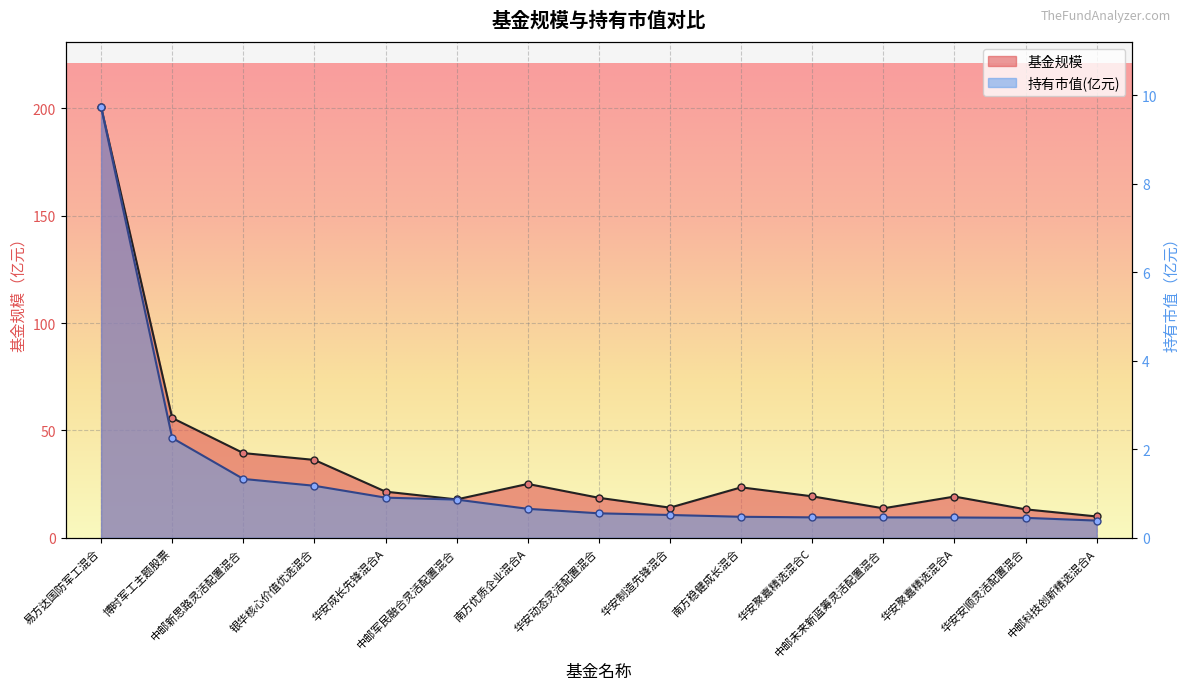

What is the lowest value of the 持有市值(亿元) series?

0.4